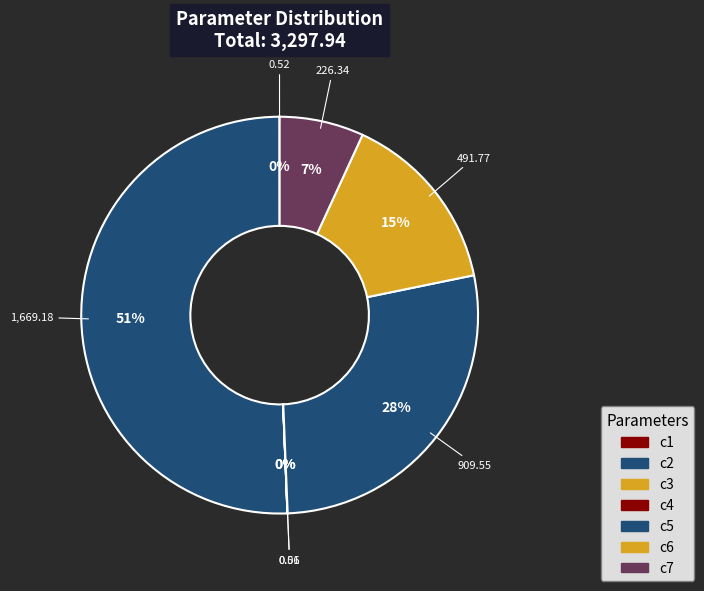

What percentage is NOT represented by c5?

72.4%